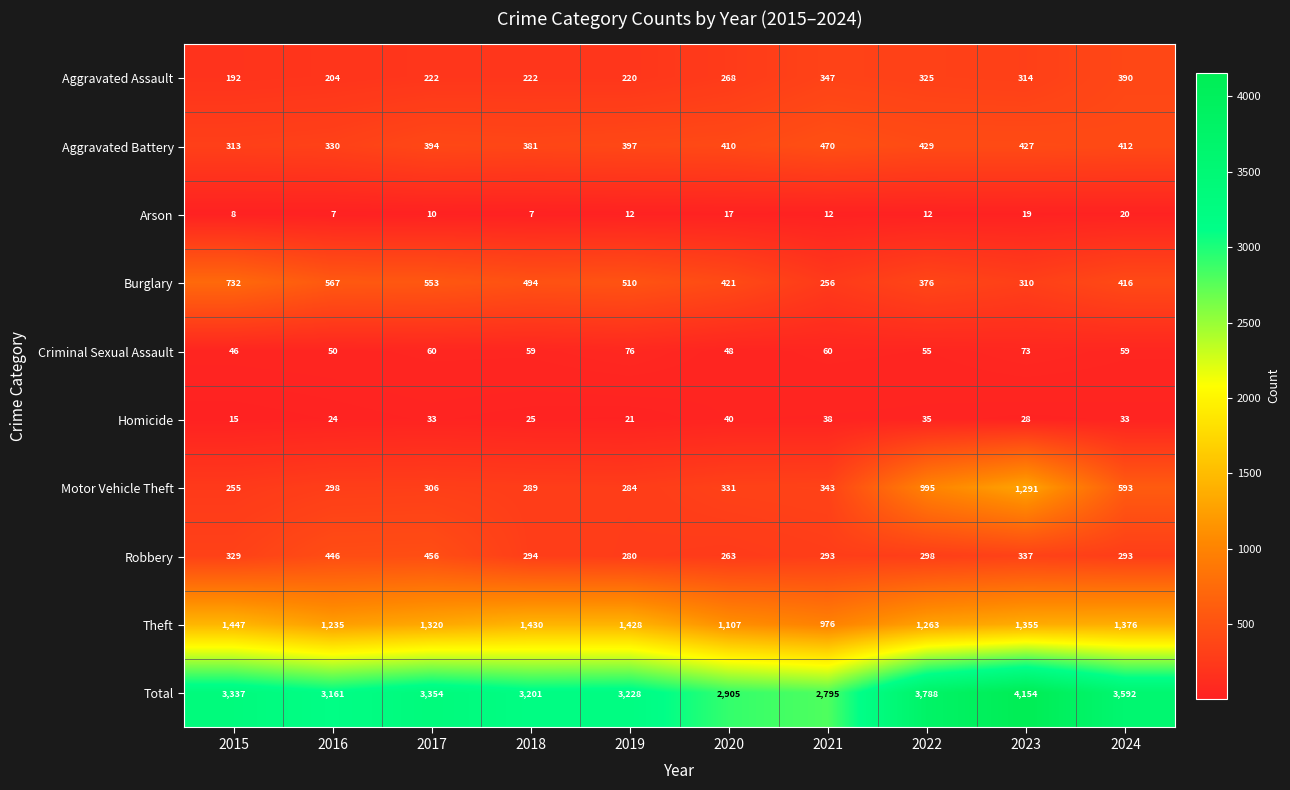

What is the sum of all Burglary values?

4635